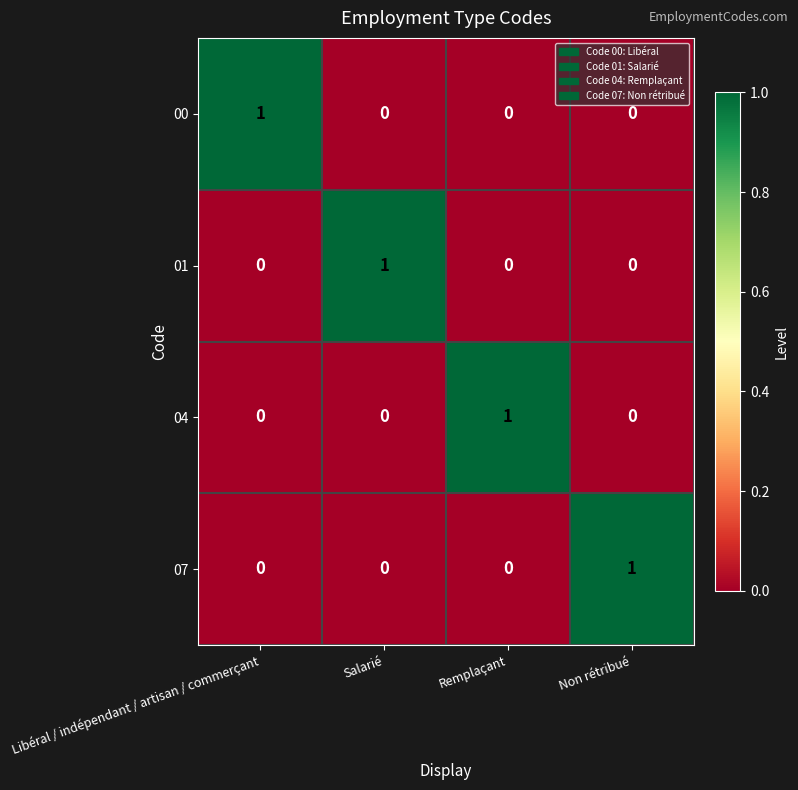

Is it true that 07 equals 0 at Salarié?

True